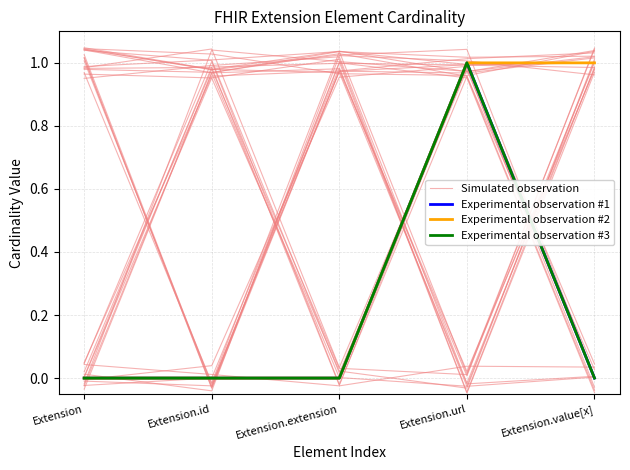

At which label does Experimental observation #2 reach its minimum?

Extension